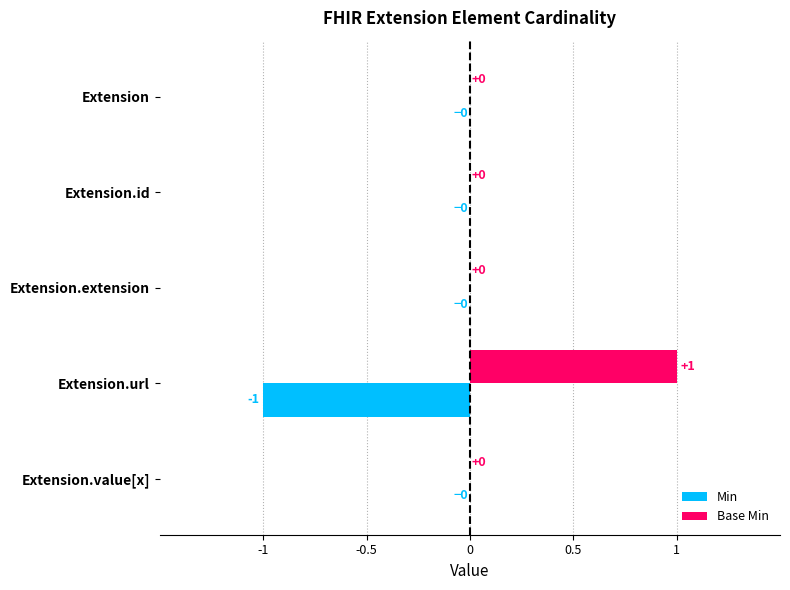

At which category does the chart reach its peak across all series?

Extension.url